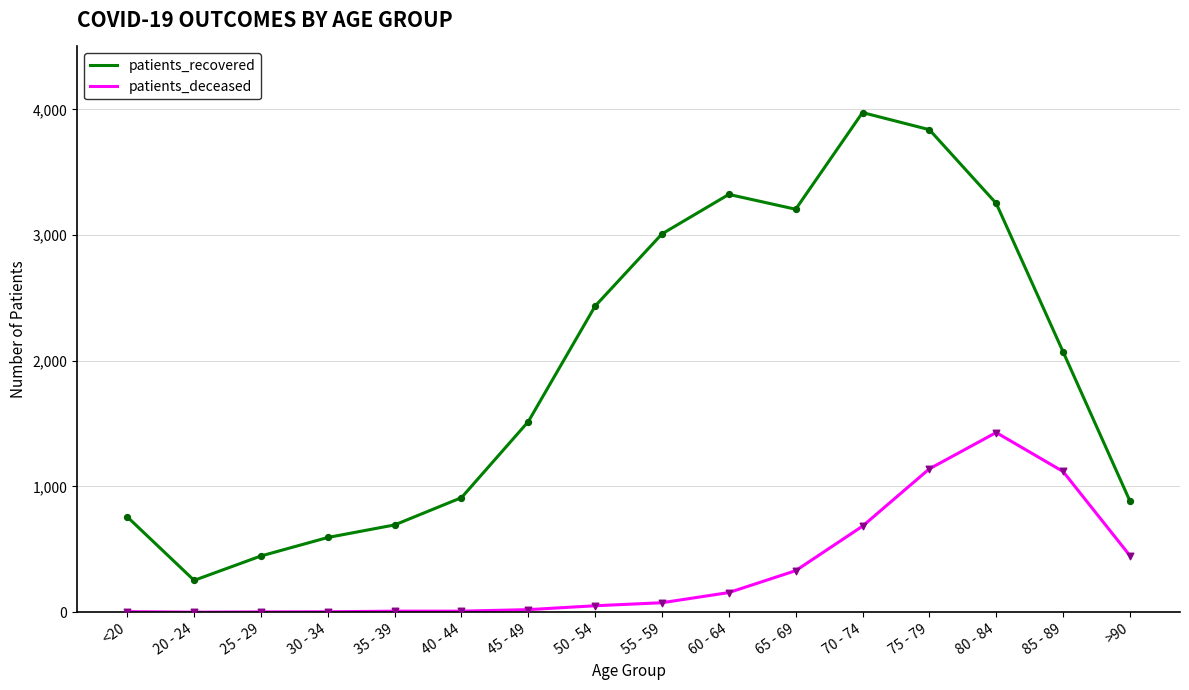

At which category is the sum across all series the highest?

75 - 79